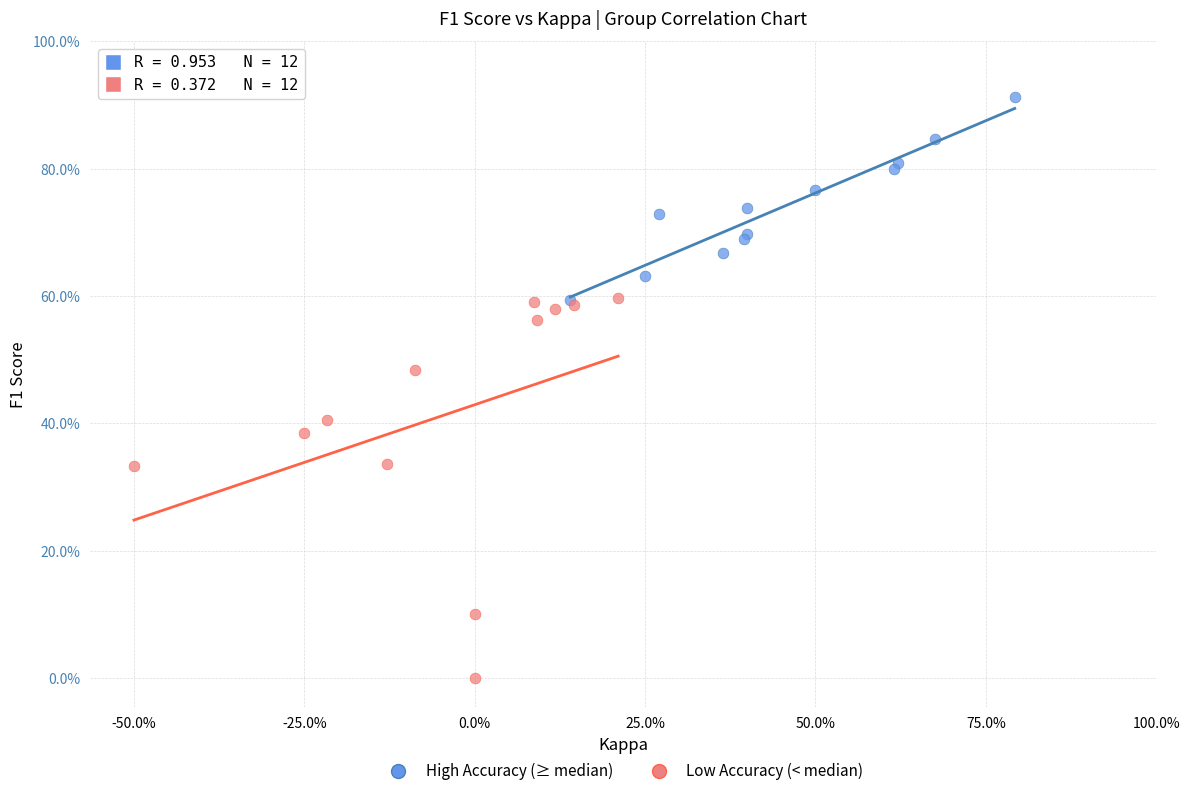

Which series contains the lowest Y value?

Low Accuracy (< median)